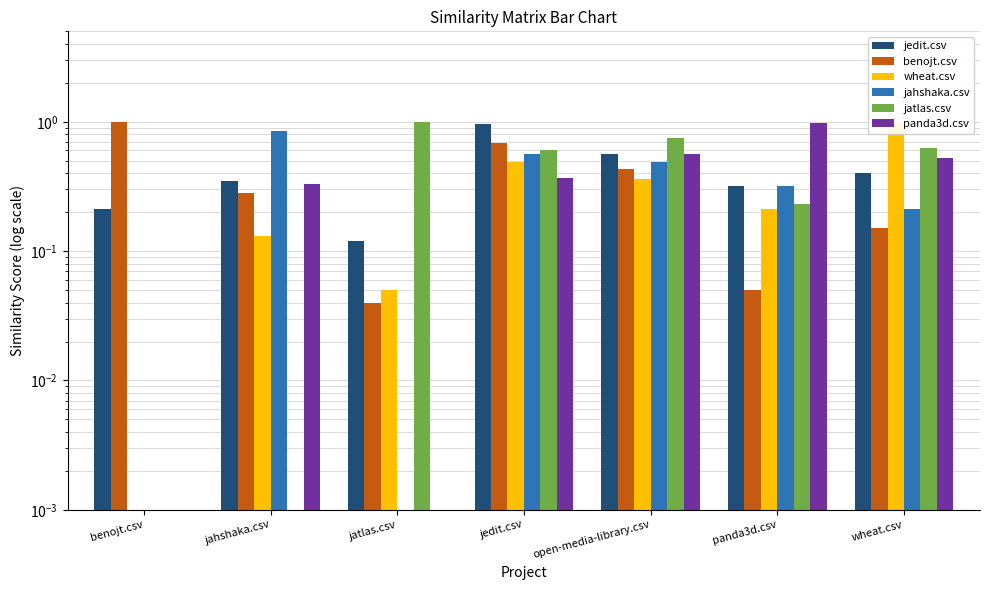

What value does the jahshaka.csv series have at jedit.csv?

0.6